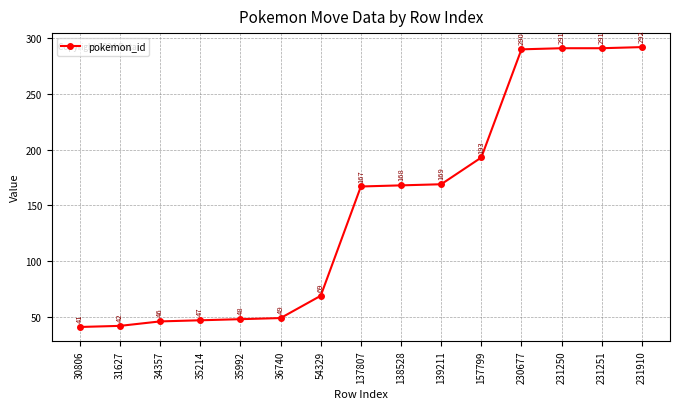

Does the chart display data point markers on the line(s)?

Yes